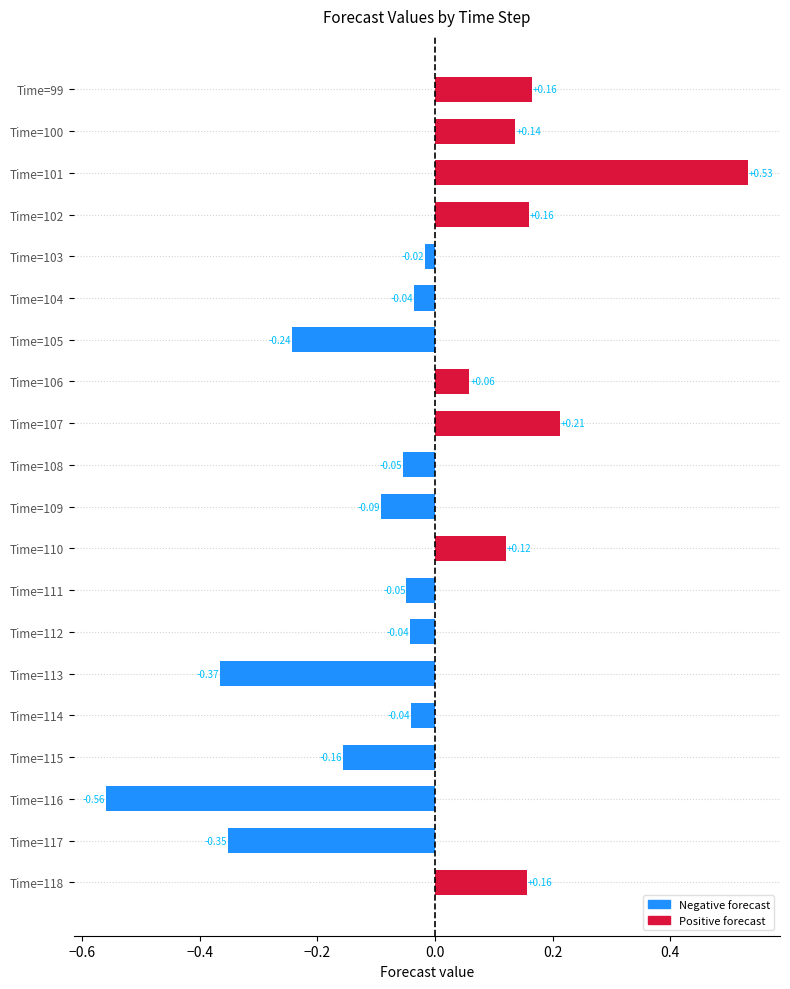

What is the difference between the maximum and minimum values?

1.1